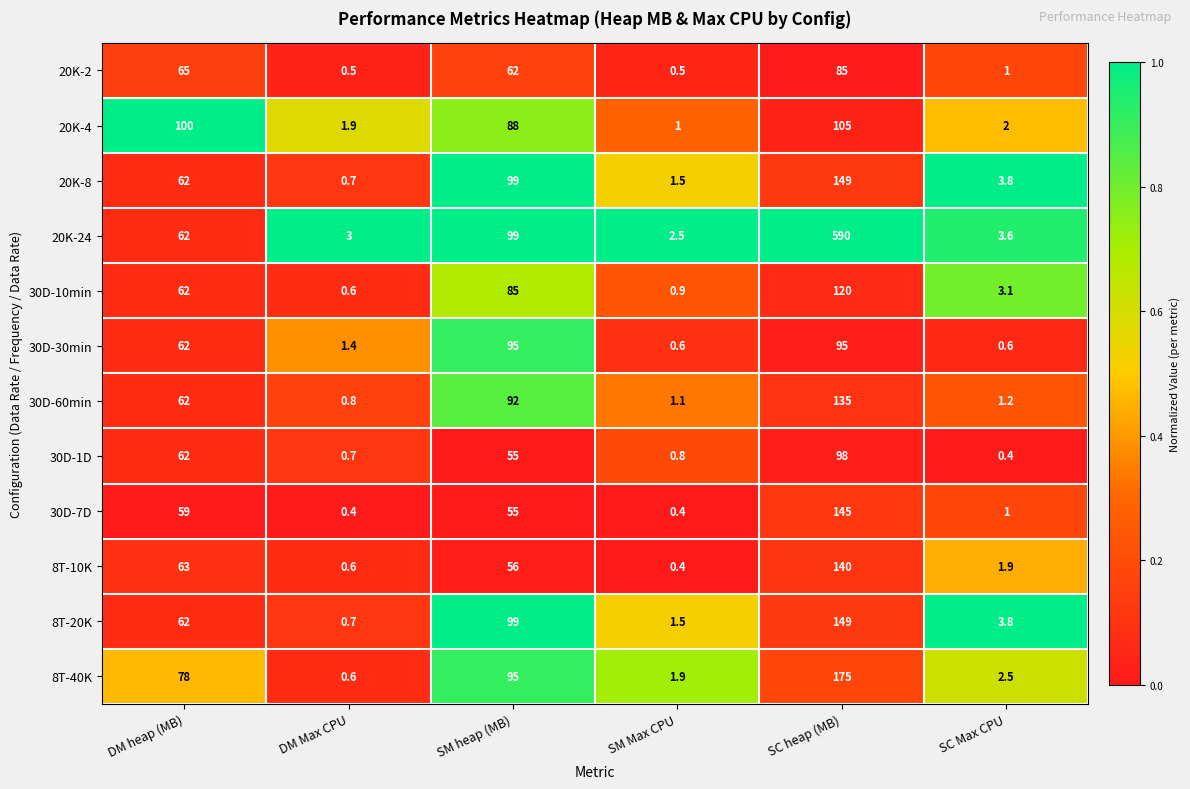

What is the maximum value shown in the chart?

590.0